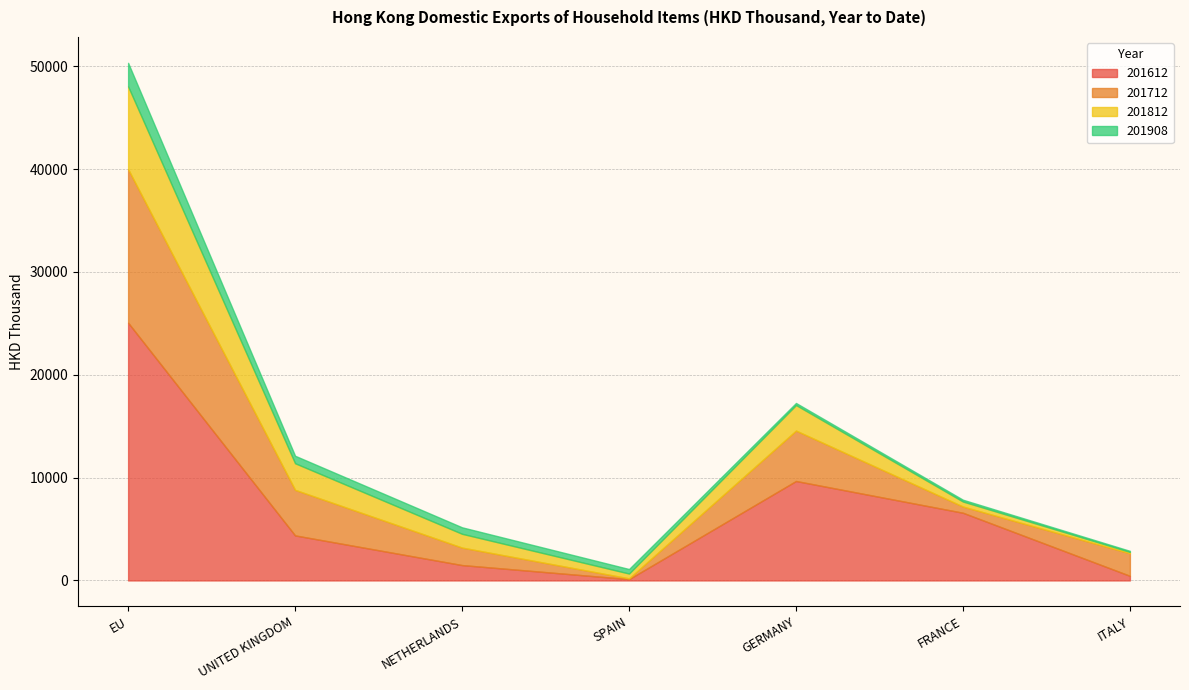

What is the spread (max minus min) of values at EU?

22768.3